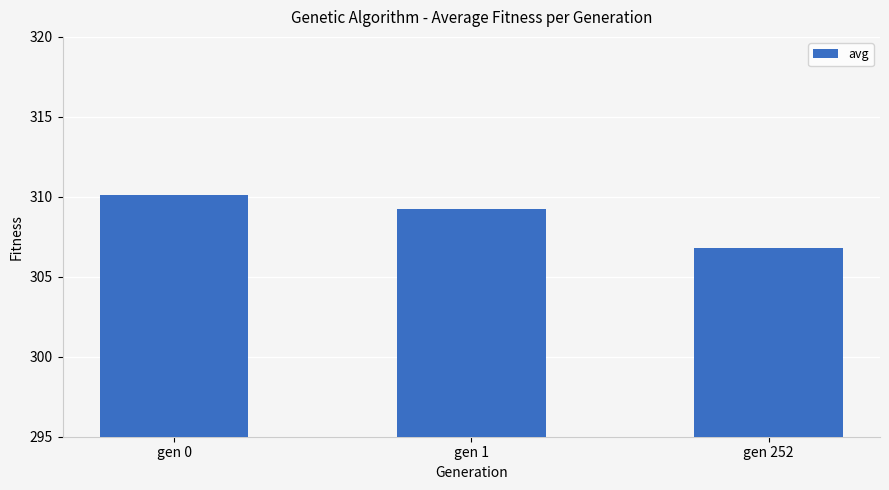

What is the change in value from gen 0 to gen 1?

-0.9